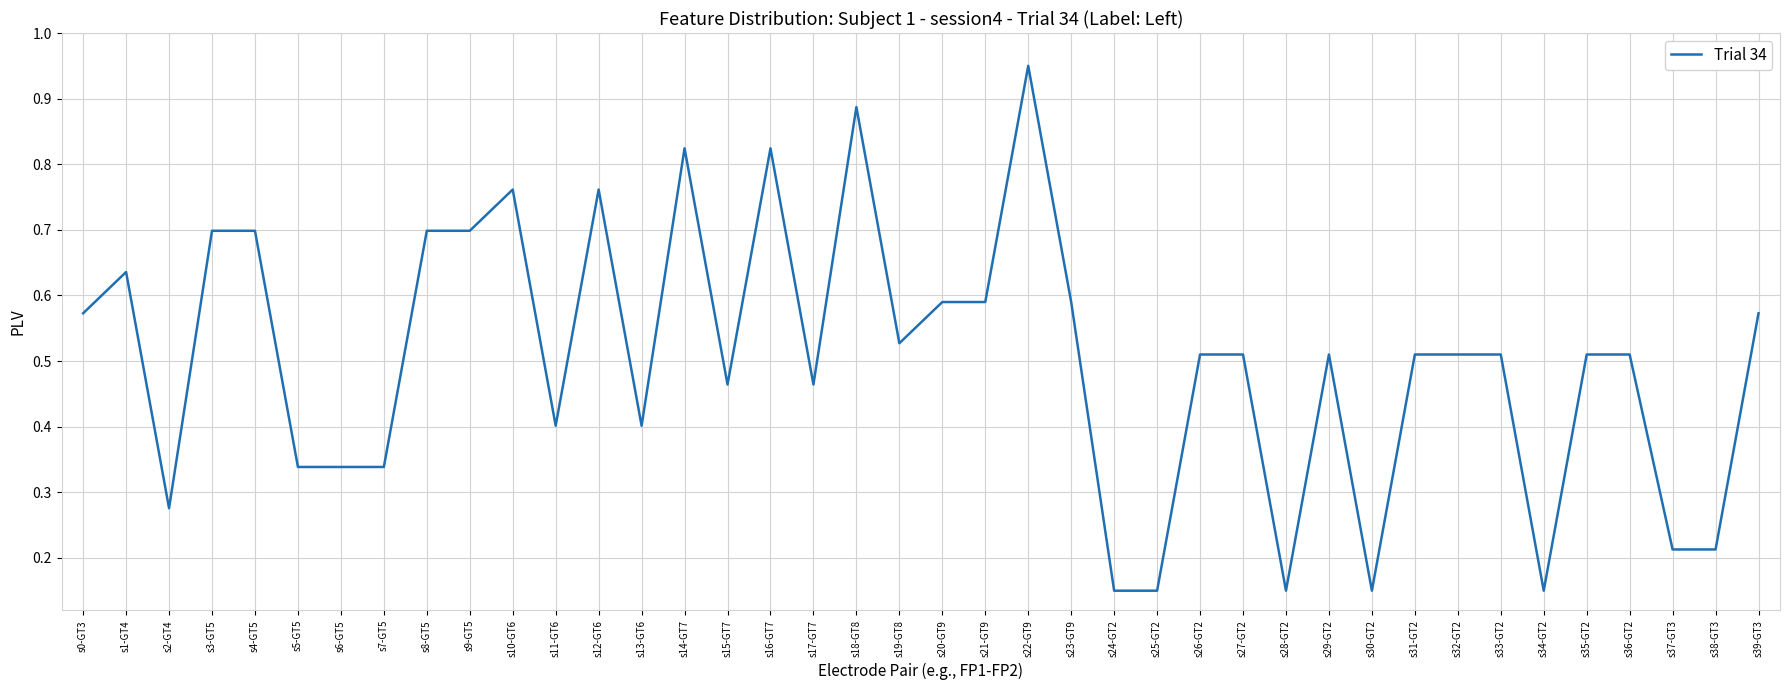

What is the approximate value at s3-GT5?

0.7